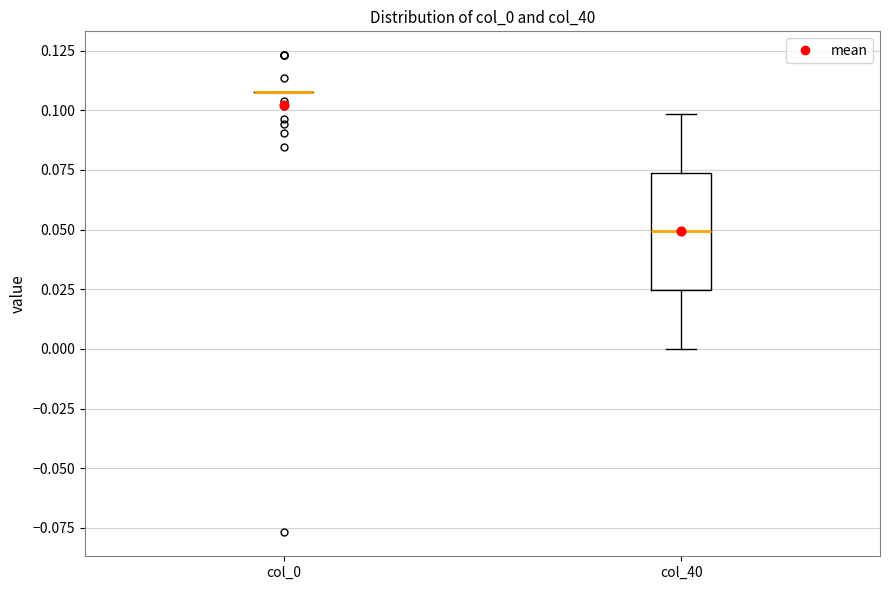

Which box is the tallest, from its lower edge to its upper edge?

col_40